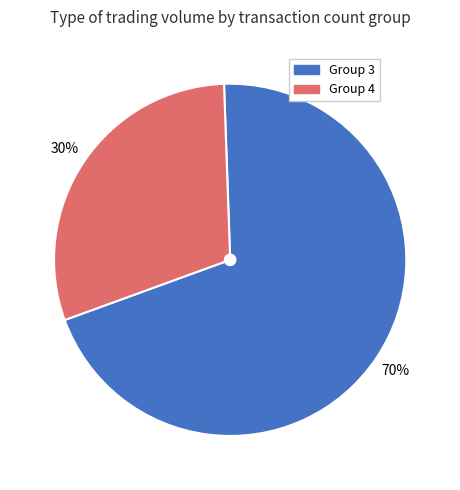

Which category has the biggest portion of the pie?

Group 3